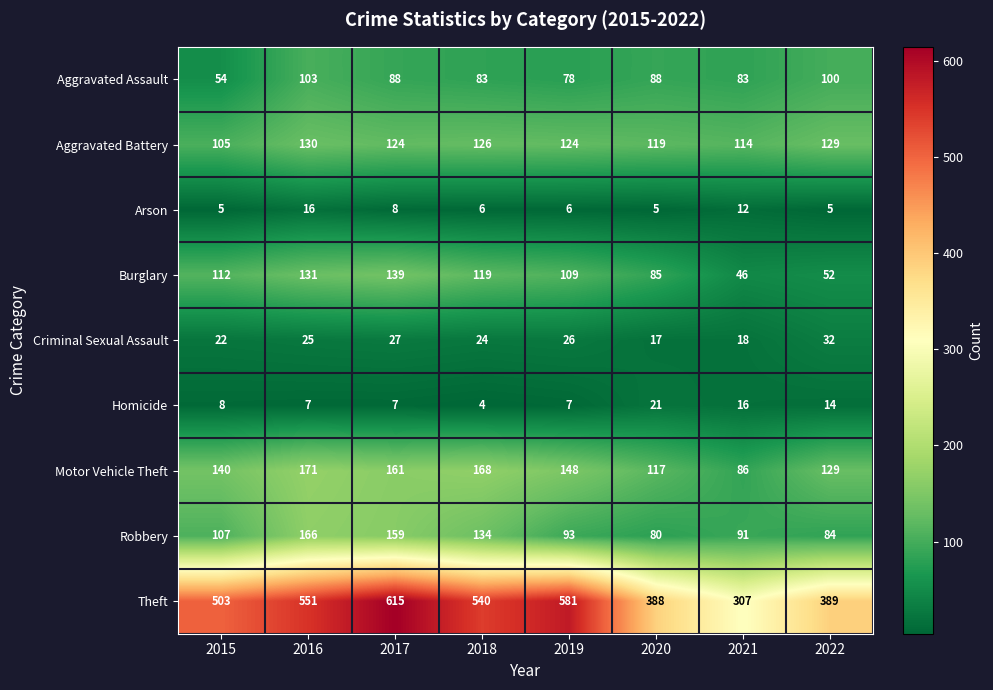

Where does the Aggravated Assault series first go above 88?

2016